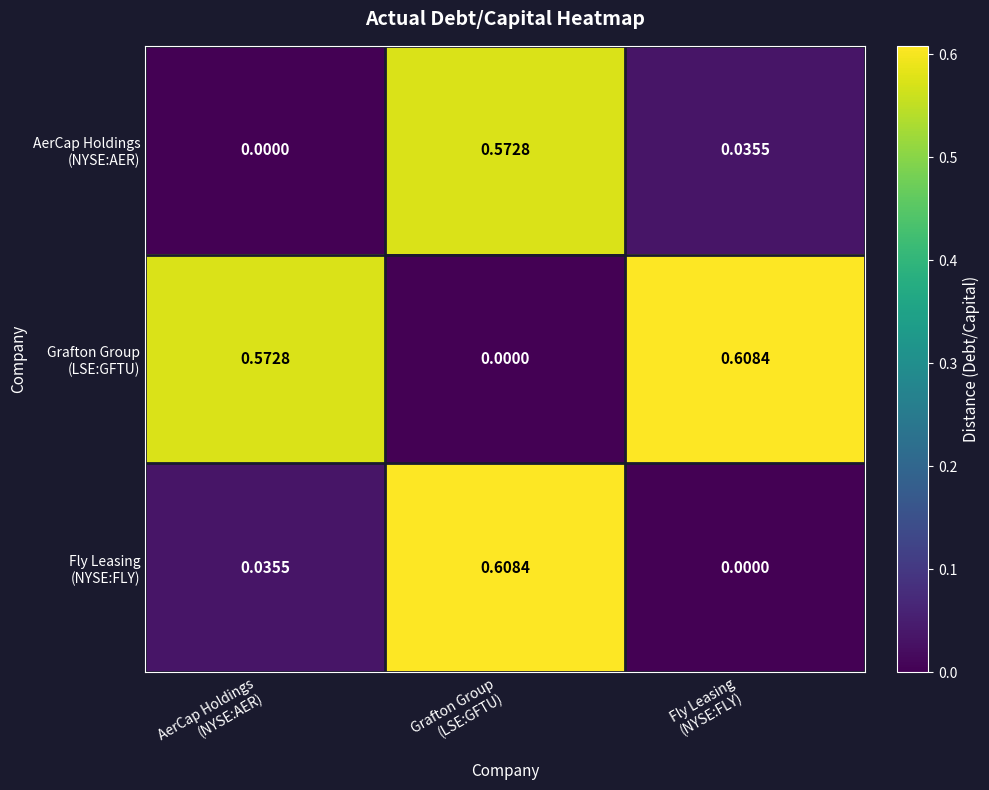

How many data points does each series have?

3